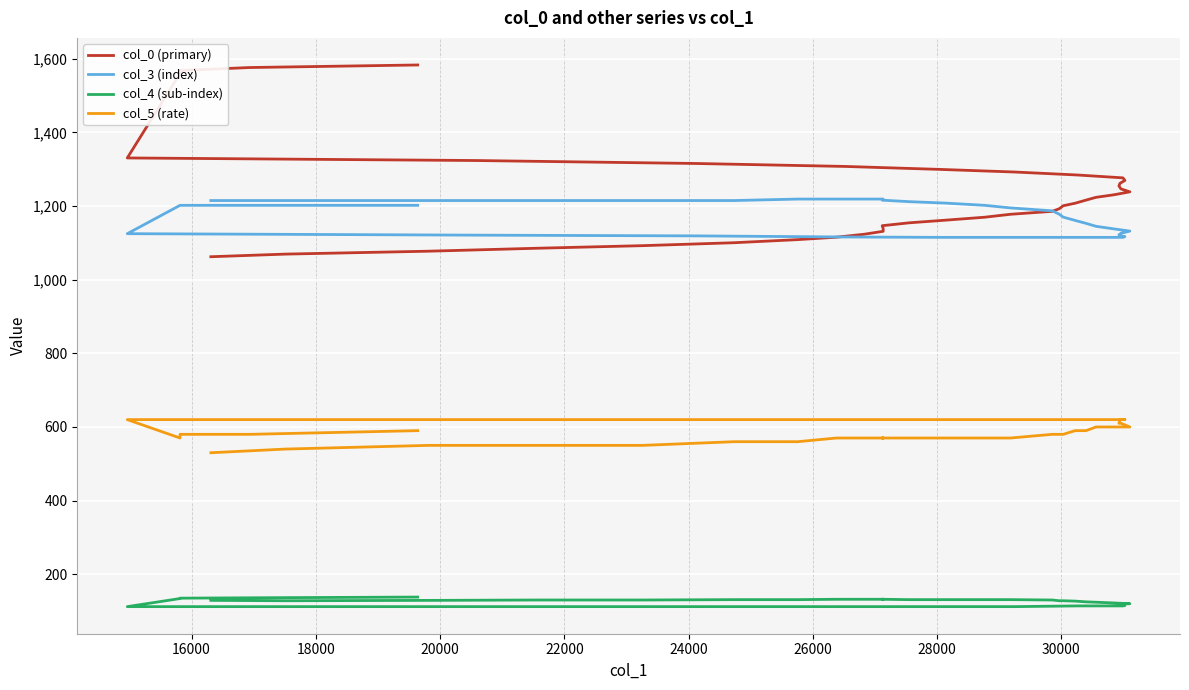

True or false: col_3 (index) and col_4 (sub-index) cross at least once.

False